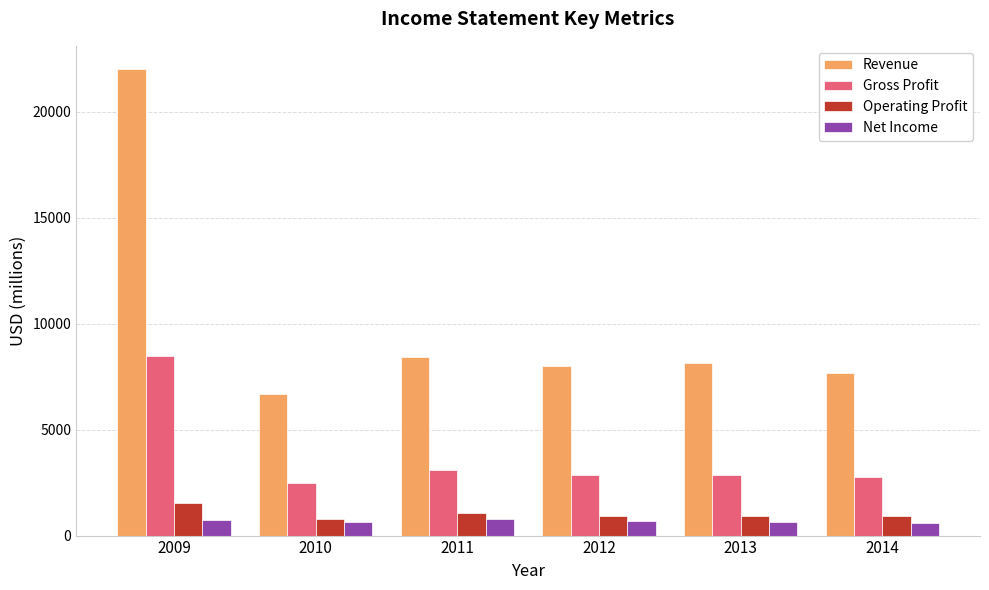

Which series changed the most between 2009 and 2012?

Revenue